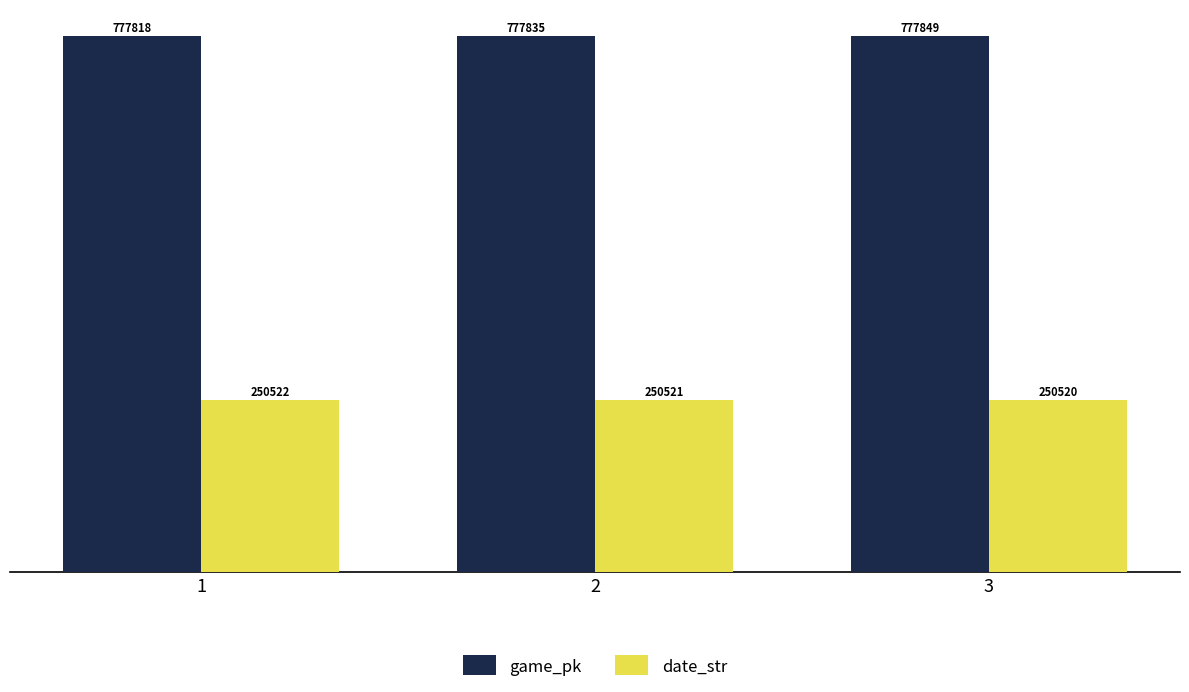

What is the spread (max minus min) of values at 3?

527329